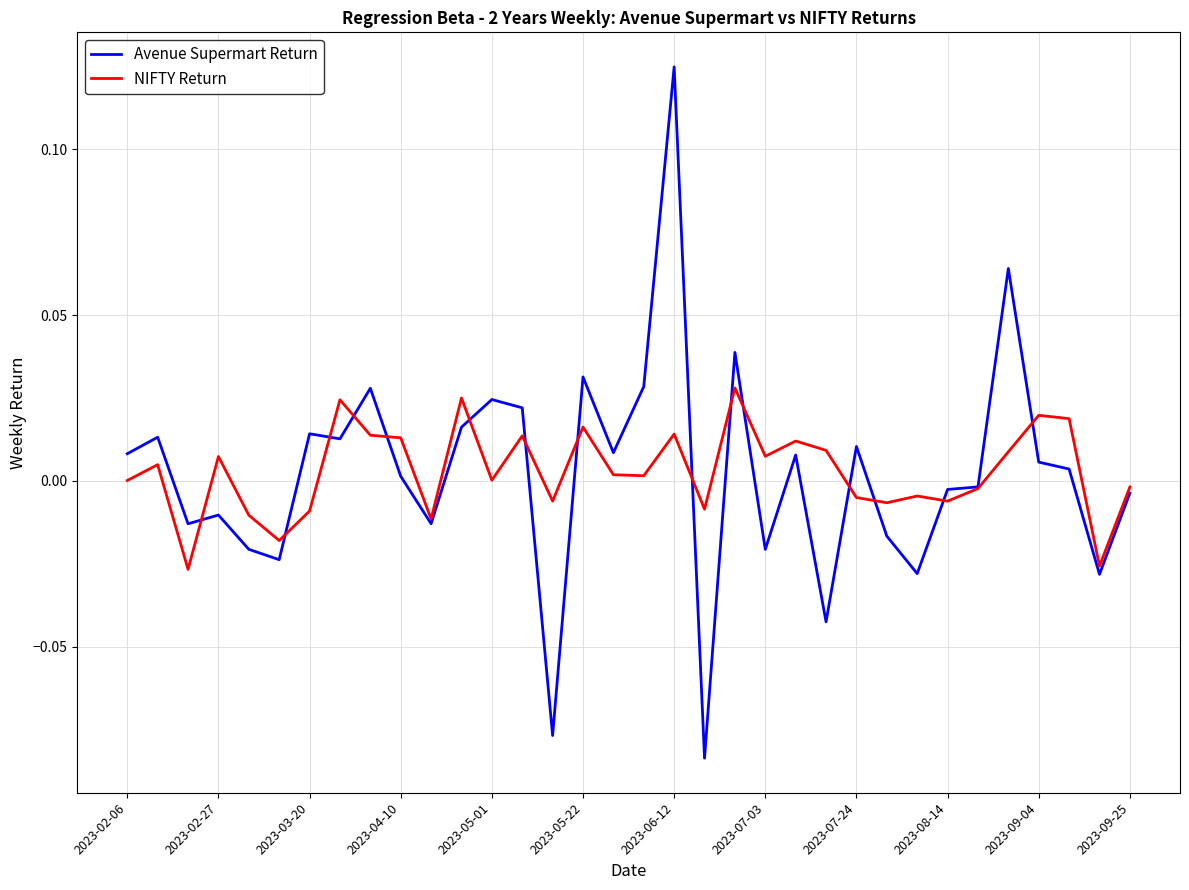

What is the difference between the maximum and minimum values in the Avenue Supermart Return series?

0.2